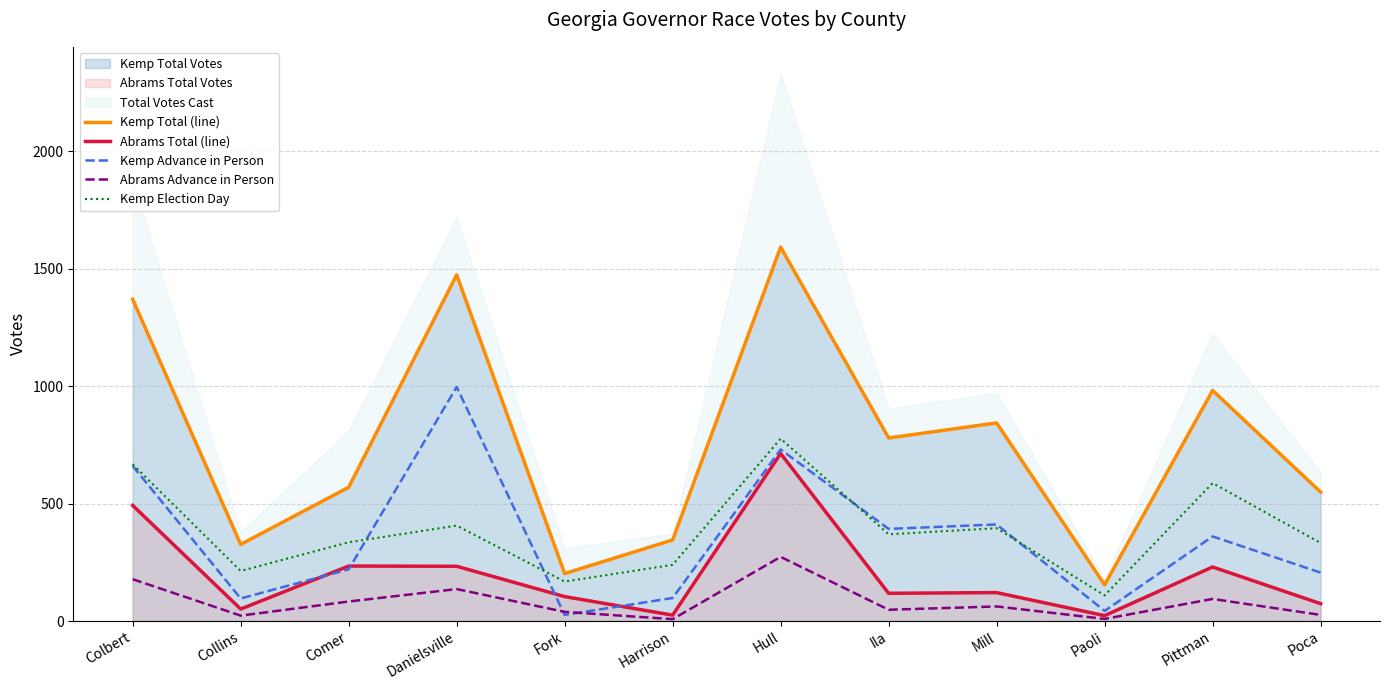

Does the chart have visible grid lines?

Yes